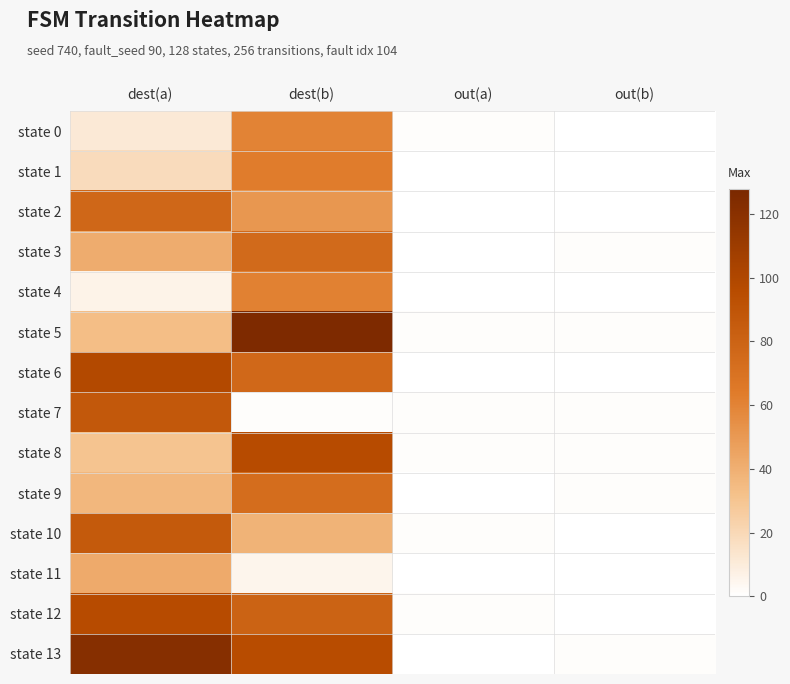

Reading left to right, transcribe all the data shown in this chart.

state 0: dest(a)=11	dest(b)=60	out(a)=1	out(b)=0
state 1: dest(a)=18	dest(b)=63	out(a)=0	out(b)=0
state 2: dest(a)=77	dest(b)=51	out(a)=0	out(b)=0
state 3: dest(a)=41	dest(b)=75	out(a)=0	out(b)=1
state 4: dest(a)=6	dest(b)=61	out(a)=0	out(b)=0
state 5: dest(a)=33	dest(b)=125	out(a)=1	out(b)=1
state 6: dest(a)=98	dest(b)=76	out(a)=0	out(b)=0
state 7: dest(a)=87	dest(b)=1	out(a)=1	out(b)=1
state 8: dest(a)=30	dest(b)=96	out(a)=1	out(b)=1
state 9: dest(a)=36	dest(b)=73	out(a)=0	out(b)=1
state 10: dest(a)=86	dest(b)=38	out(a)=1	out(b)=0
state 11: dest(a)=42	dest(b)=5	out(a)=0	out(b)=0
state 12: dest(a)=96	dest(b)=80	out(a)=1	out(b)=0
state 13: dest(a)=121	dest(b)=95	out(a)=0	out(b)=1